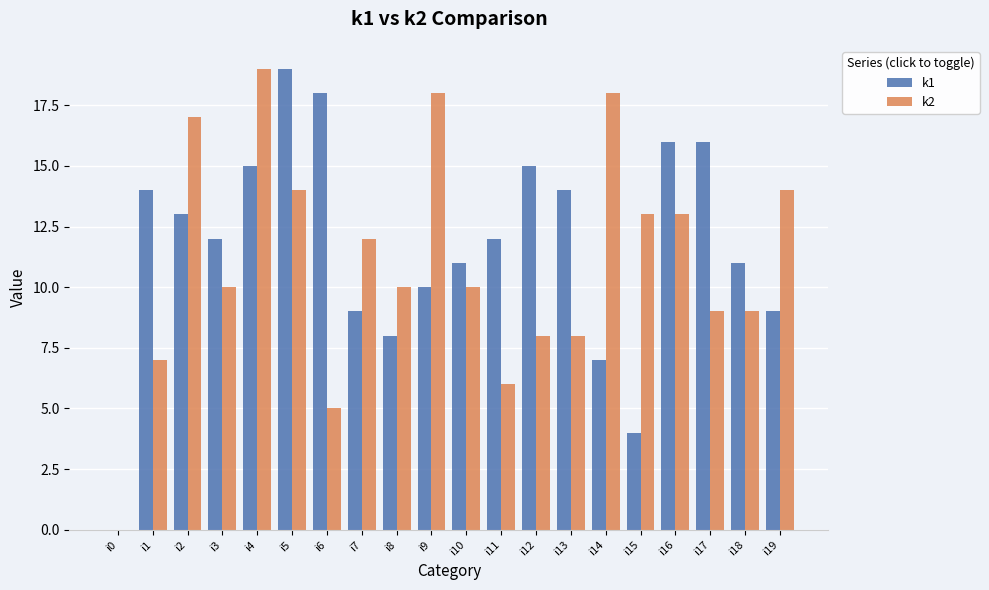

The value of k1 at i17 is 16. True or false?

True